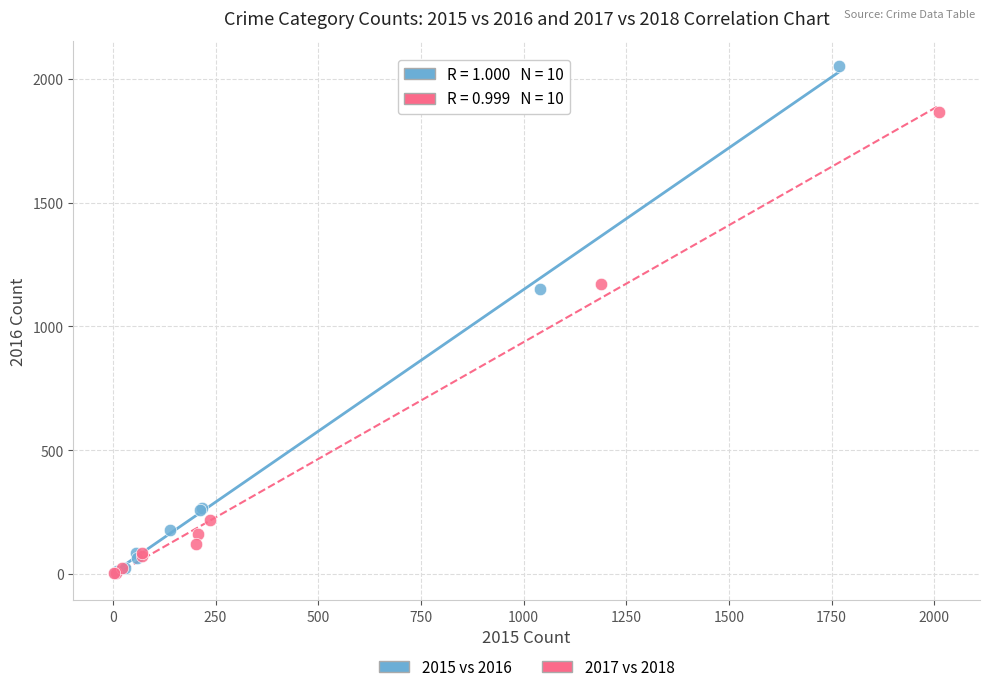

Which series has the largest Y range (max minus min)?

2015 vs 2016